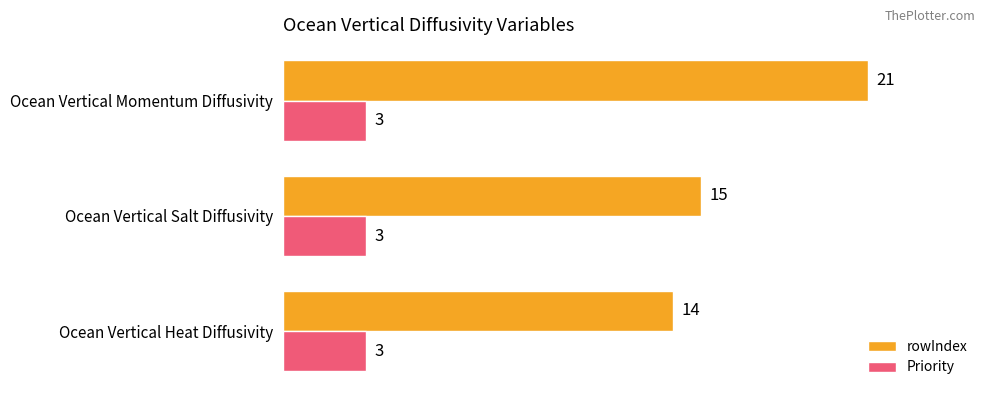

What value does the Priority series have at Ocean Vertical Salt Diffusivity?

3